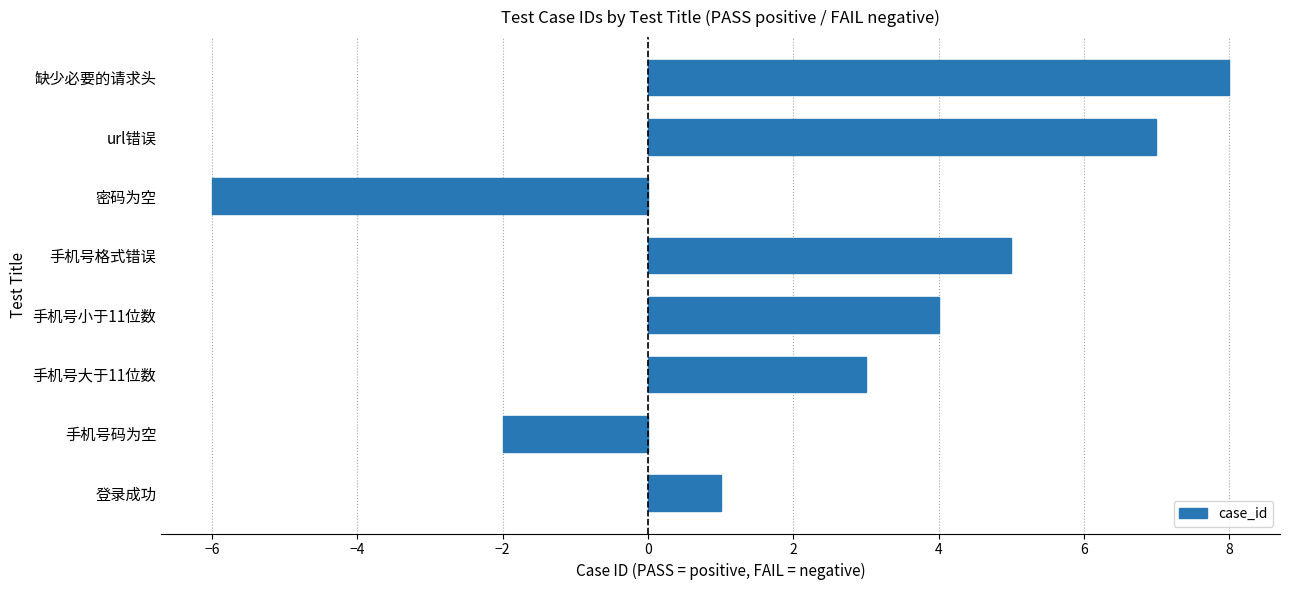

What is the approximate value at 手机号格式错误?

5